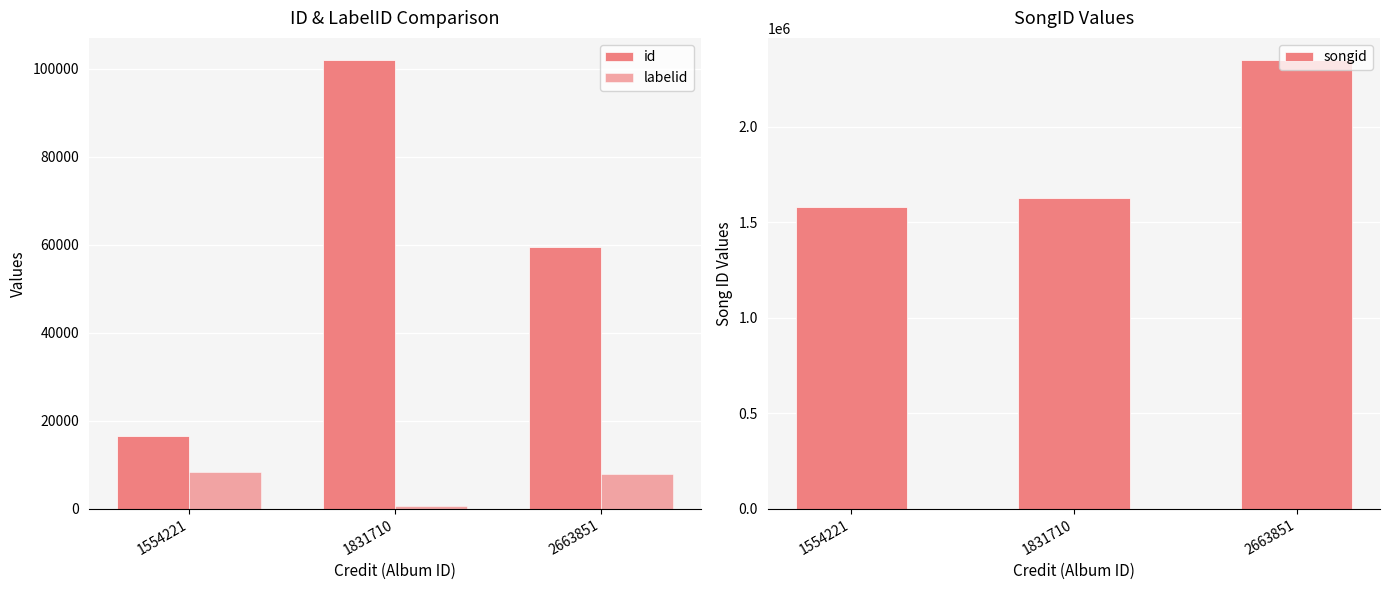

Where is id nearest to the value 59229?

2663851